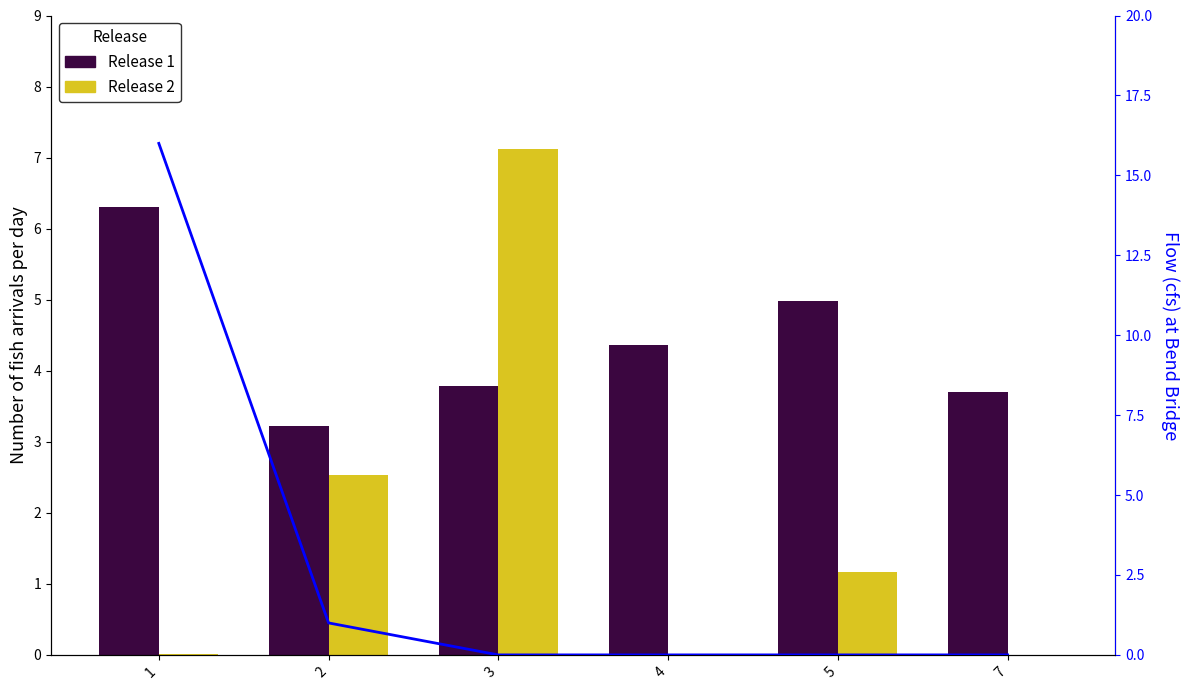

Rank the categories by Release 1 value from lowest to highest.

2, 7, 3, 4, 5, 1